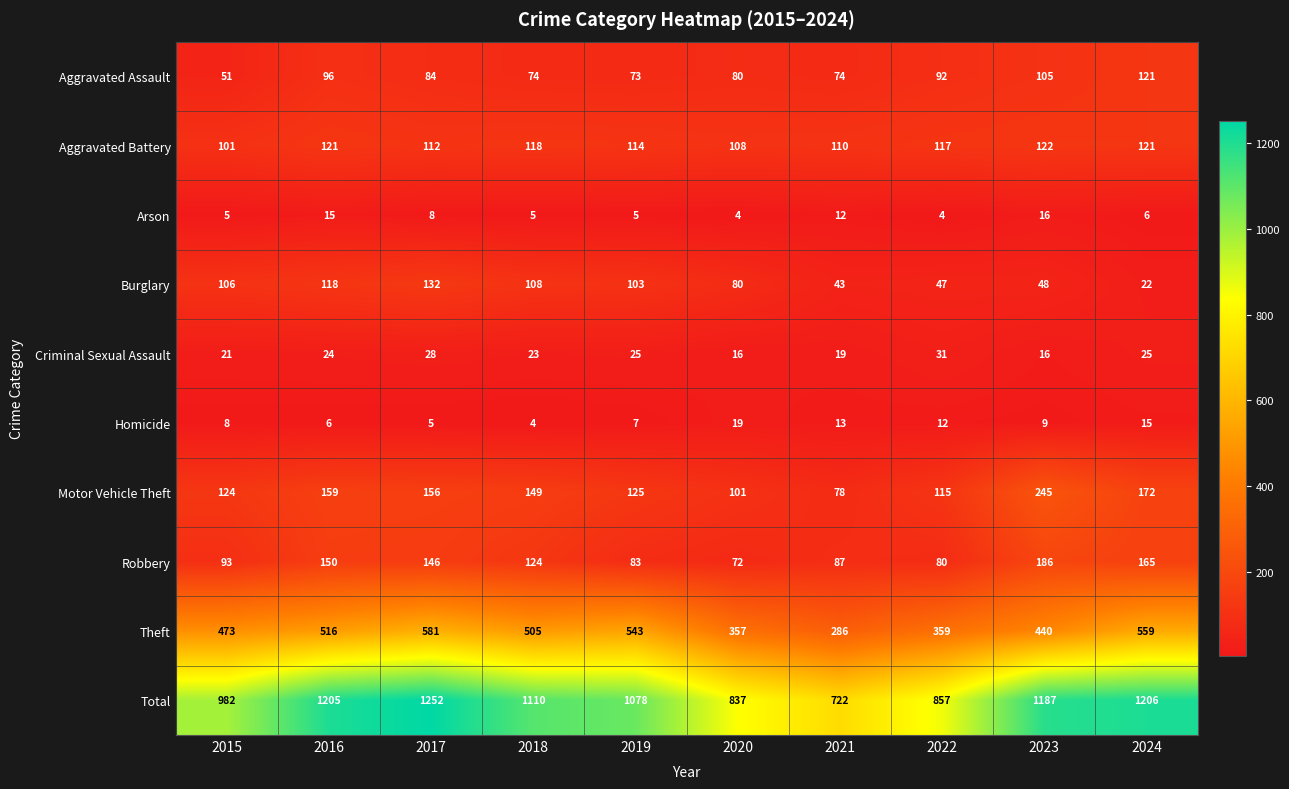

Where does the Motor Vehicle Theft series first go above 149?

2016